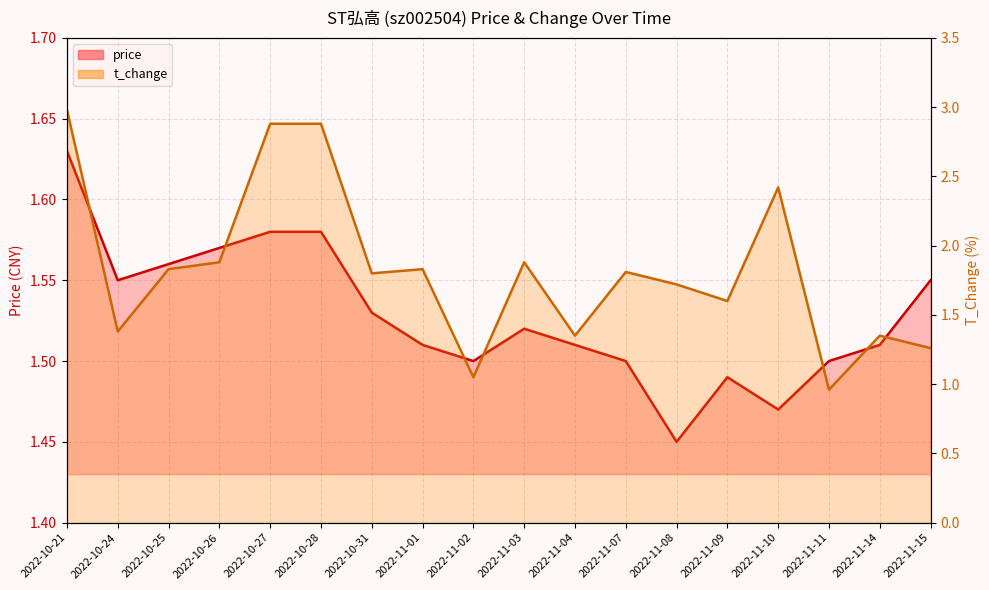

What is the maximum value for price?

1.6